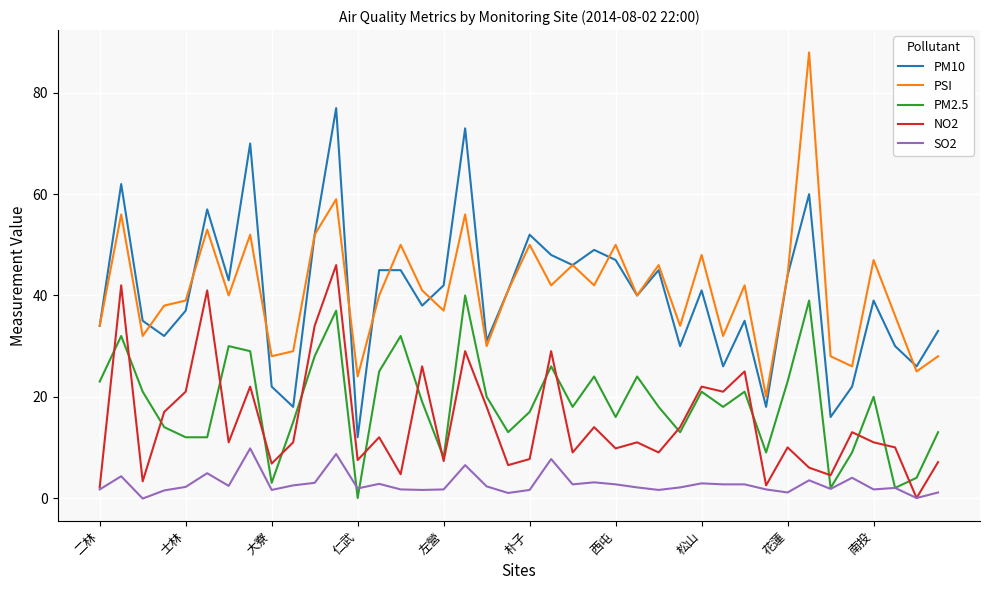

What is the maximum value shown in the chart?

88.0